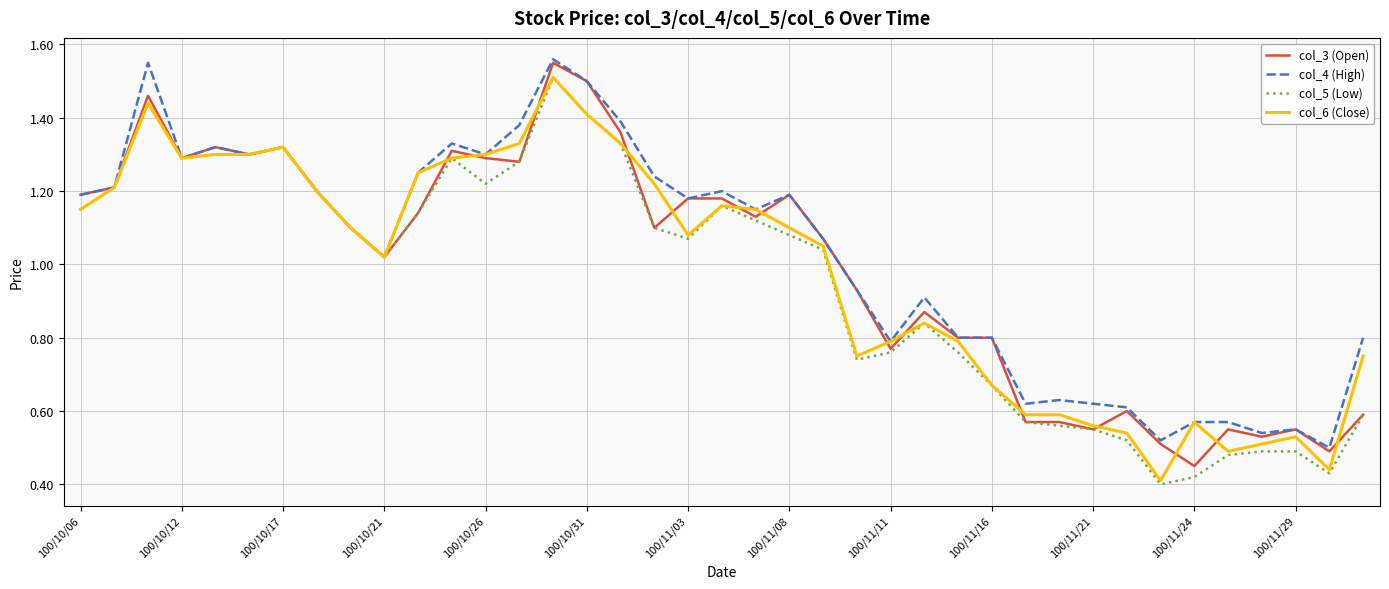

True or false: col_6 (Close) has more than 2 interior local peaks.

True